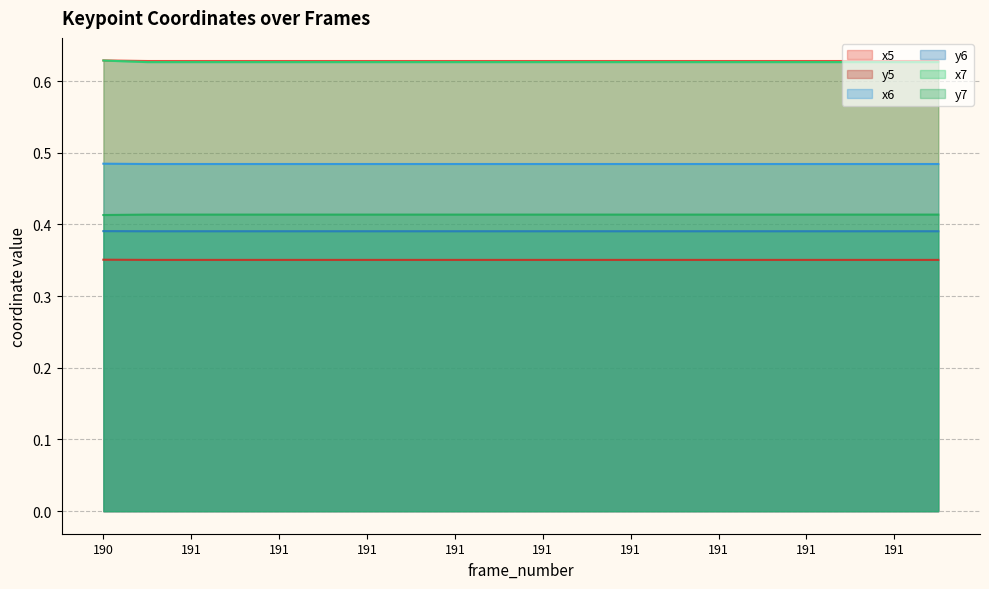

Reading left to right, list all the values displayed in this chart.

x5: 0.6	0.6	0.6	0.6	0.6	0.6	0.6	0.6	0.6	0.6	0.6	0.6	0.6	0.6	0.6	0.6	0.6	0.6	0.6	0.6
y5: 0.4	0.4	0.4	0.4	0.4	0.4	0.4	0.4	0.4	0.4	0.4	0.4	0.4	0.4	0.4	0.4	0.4	0.4	0.4	0.4
x6: 0.5	0.5	0.5	0.5	0.5	0.5	0.5	0.5	0.5	0.5	0.5	0.5	0.5	0.5	0.5	0.5	0.5	0.5	0.5	0.5
y6: 0.4	0.4	0.4	0.4	0.4	0.4	0.4	0.4	0.4	0.4	0.4	0.4	0.4	0.4	0.4	0.4	0.4	0.4	0.4	0.4
x7: 0.6	0.6	0.6	0.6	0.6	0.6	0.6	0.6	0.6	0.6	0.6	0.6	0.6	0.6	0.6	0.6	0.6	0.6	0.6	0.6
y7: 0.4	0.4	0.4	0.4	0.4	0.4	0.4	0.4	0.4	0.4	0.4	0.4	0.4	0.4	0.4	0.4	0.4	0.4	0.4	0.4